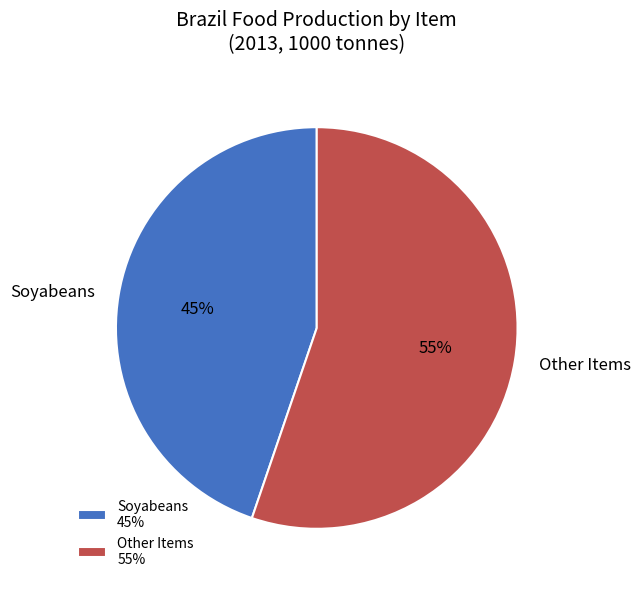

To the nearest percent, what percentage of the pie is Soyabeans?

45%